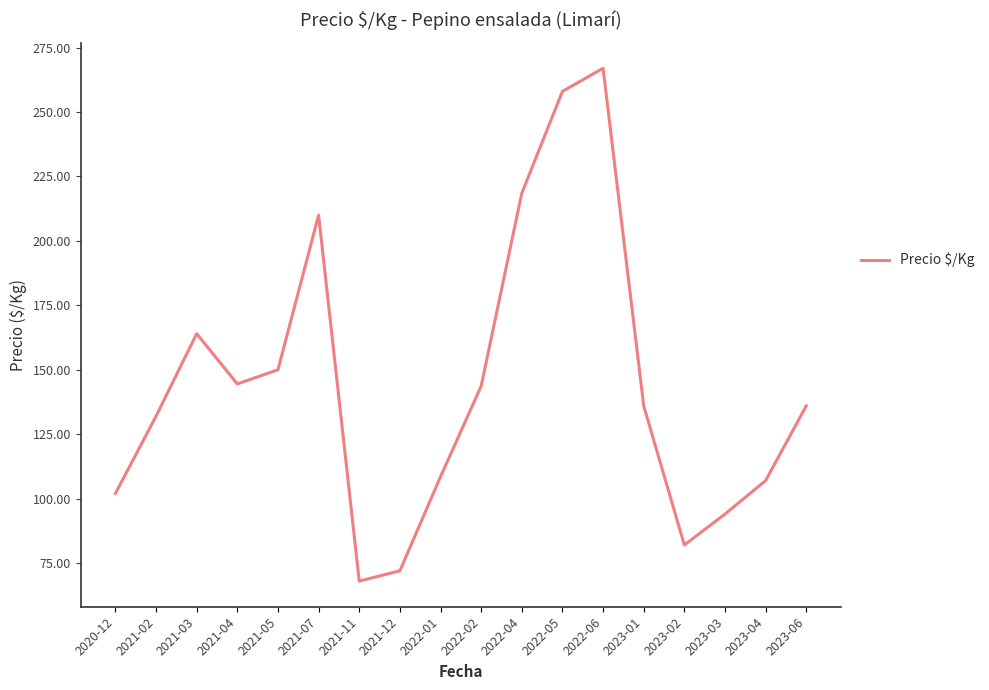

True or false: the data shows 144.1 at 2022-04.

False